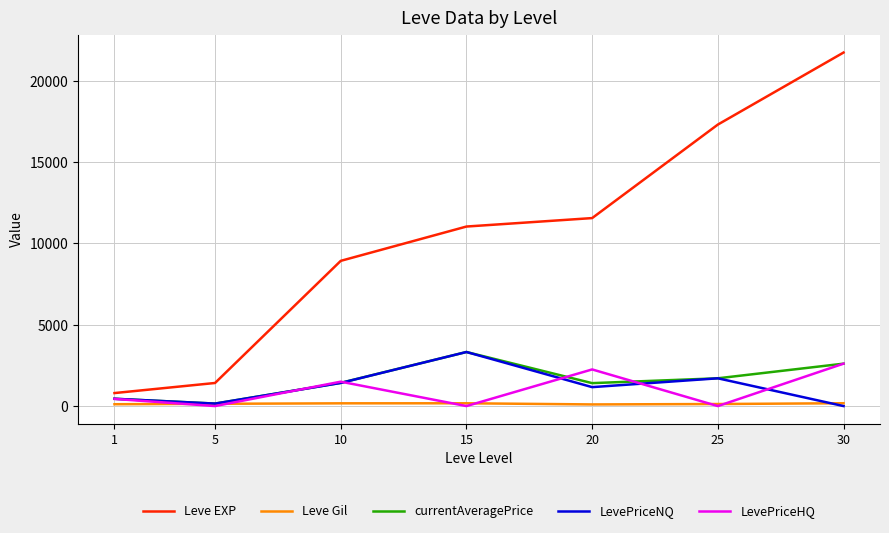

What is the maximum value shown in the chart?

21740.0